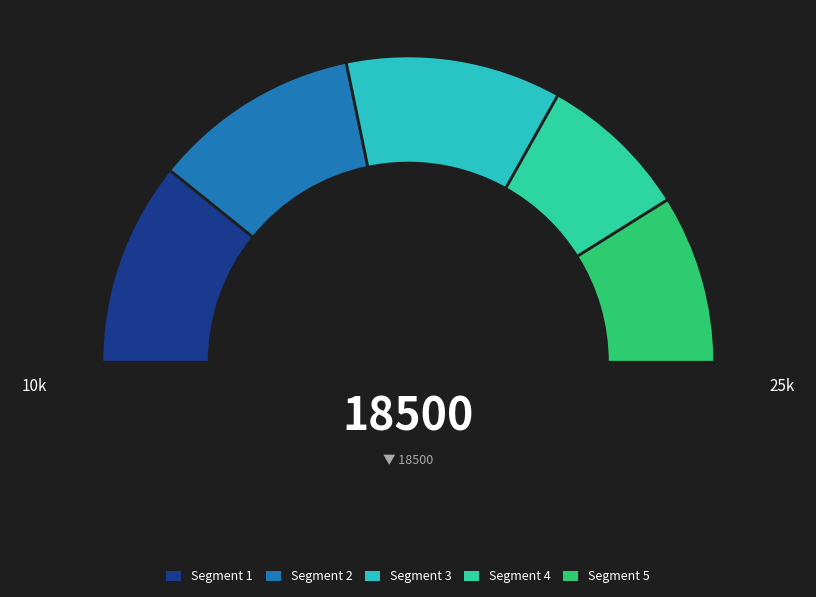

Does Row 5 represent more than half of the total?

No